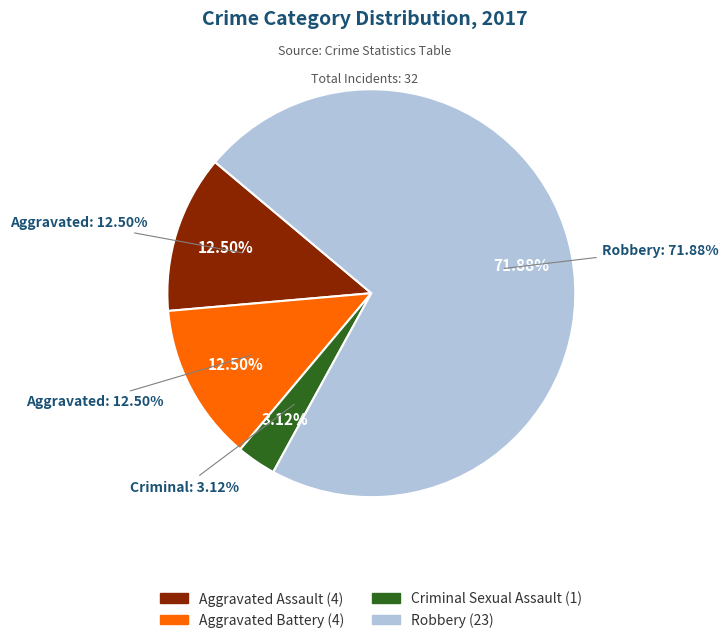

To the nearest percent, what is the combined percentage of Criminal Sexual Assault and Aggravated Battery?

16%